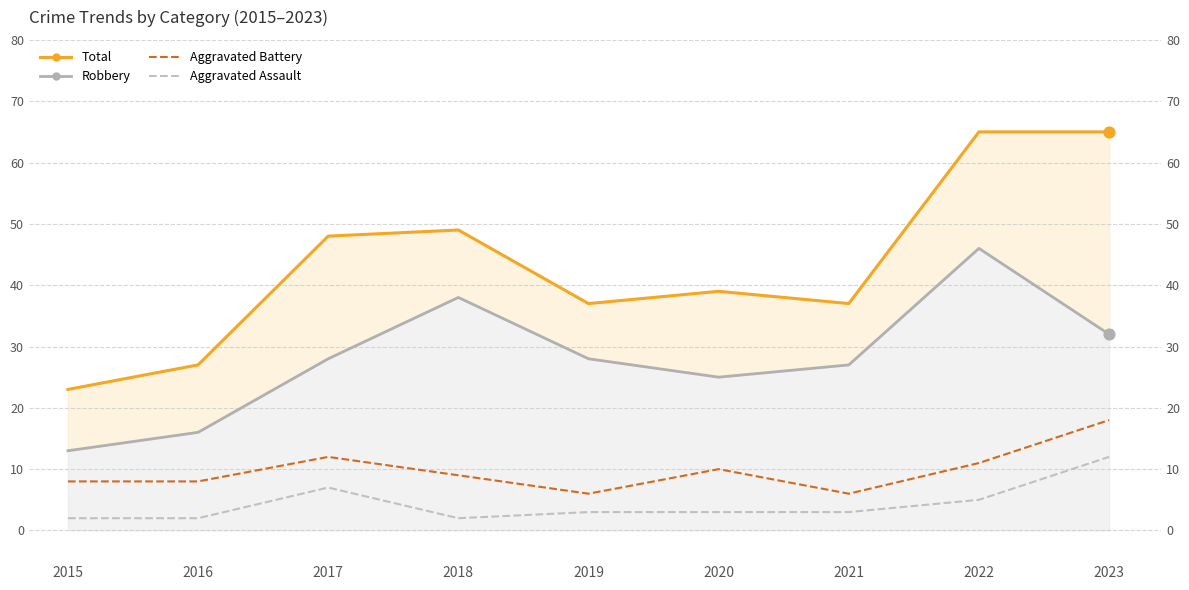

At which category is the sum across all series the highest?

2022